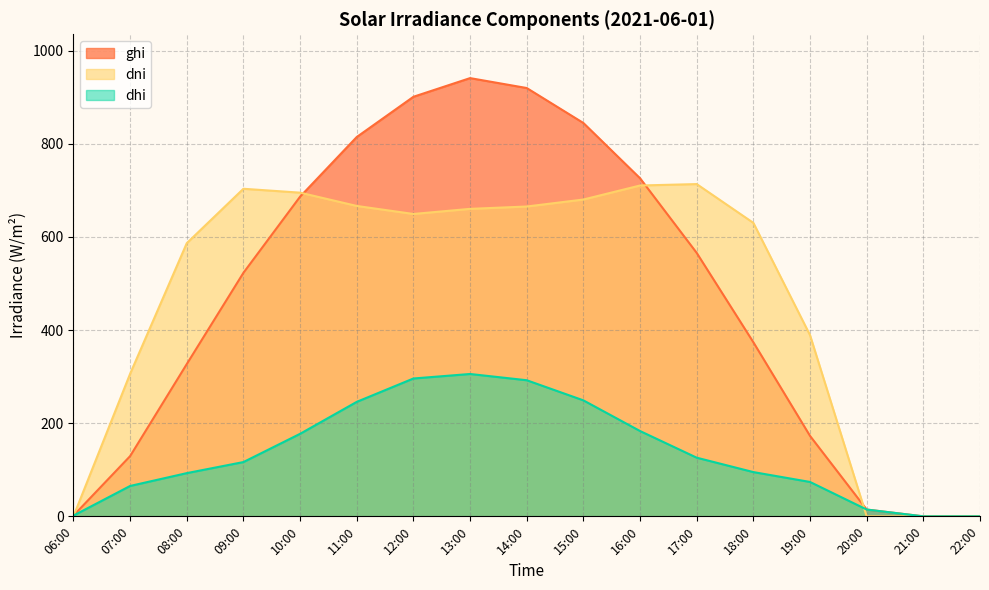

What is the sum of the ghi values at 19:00 and 12:00?

1073.8